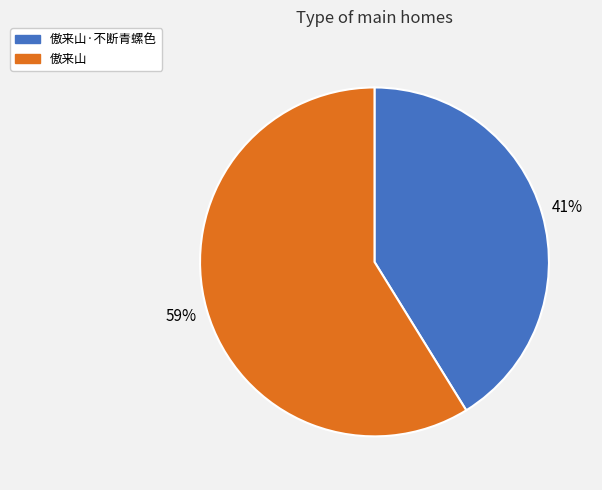

To the nearest percent, what portion does 傲来山 represent?

59%